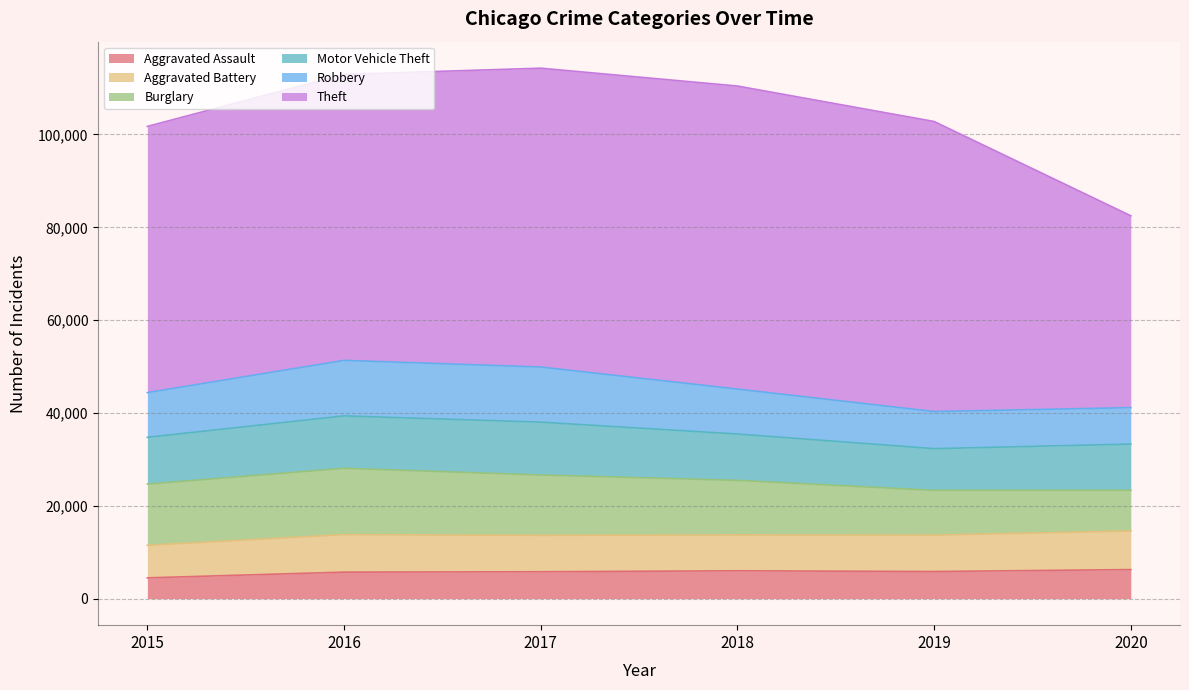

True or false: Motor Vehicle Theft has a value of 17511 at 2015.

False